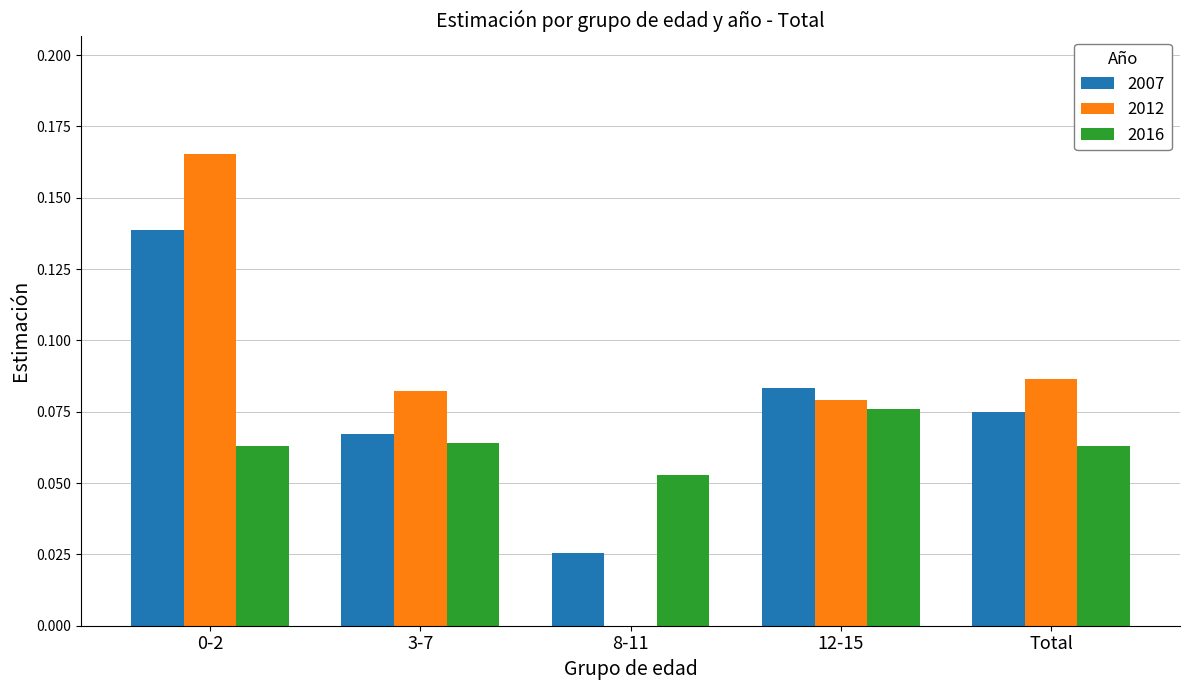

Which category has the highest value in the 2016 series?

12-15